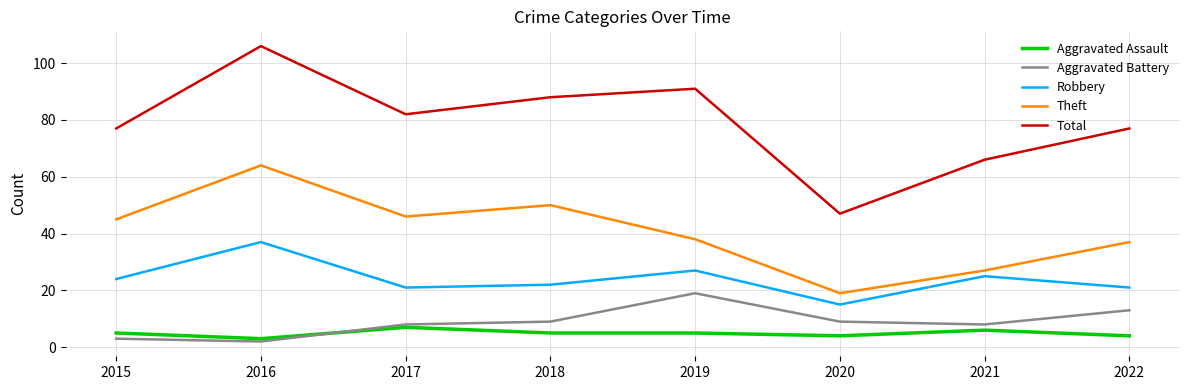

Which series has the largest range (max minus min)?

Total